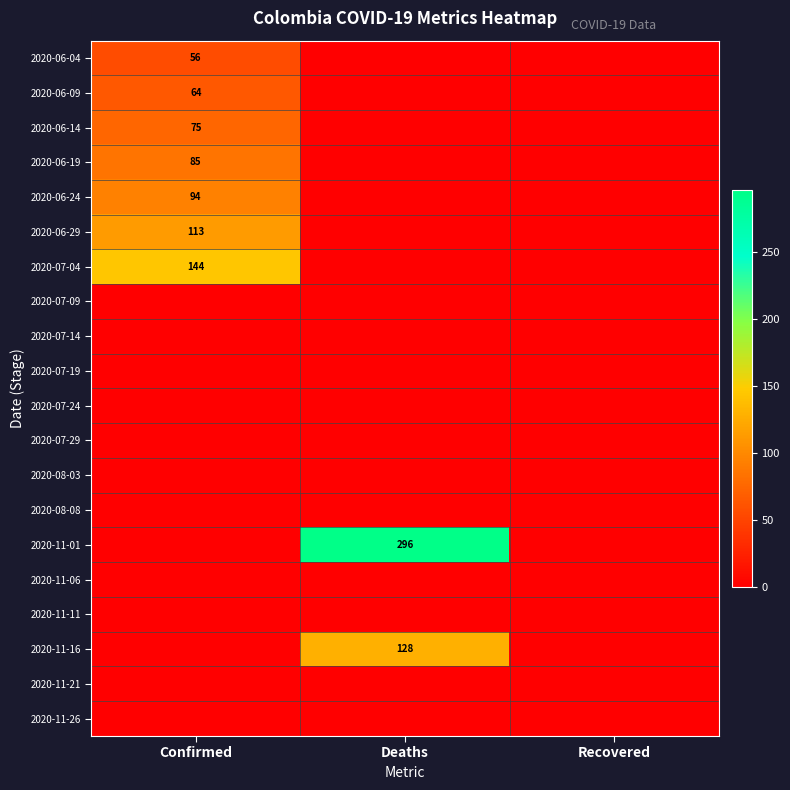

How many data points does each series have?

3